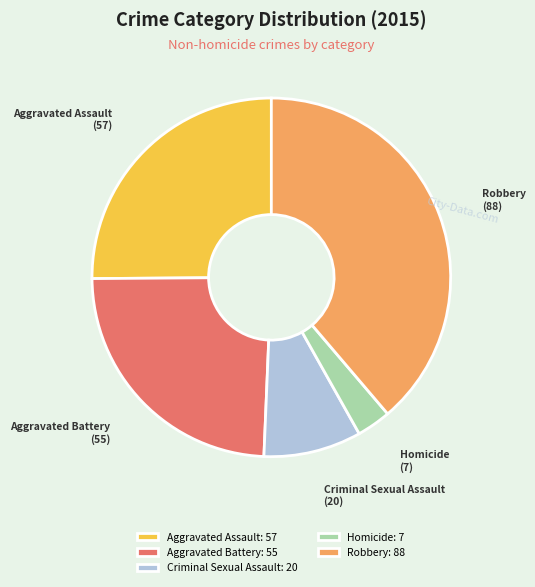

Which slice is the largest?

Robbery